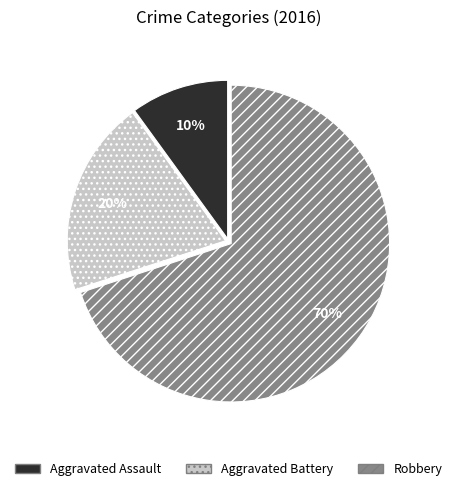

Combined, do Aggravated Assault and Aggravated Battery account for over 50%?

No